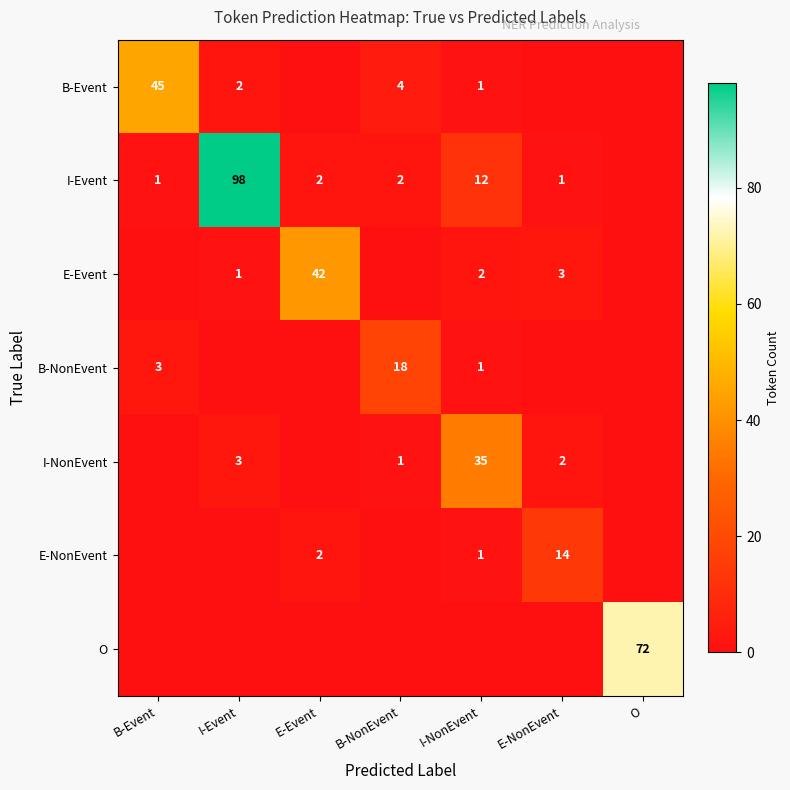

Which category has the highest value across all series?

I-Event